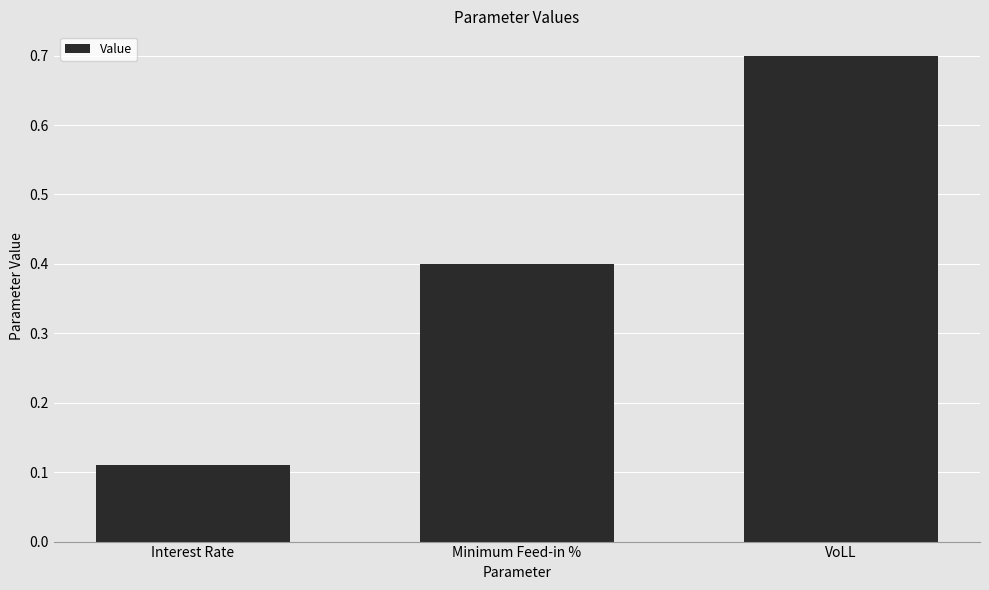

What is the greatest value displayed?

0.7